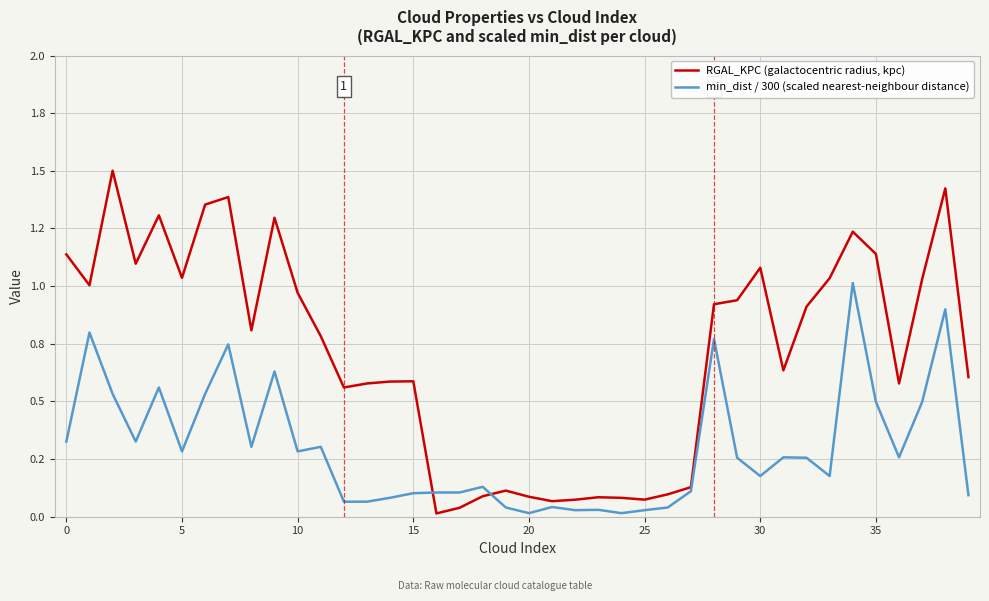

Does the chart display data point markers on the line(s)?

No